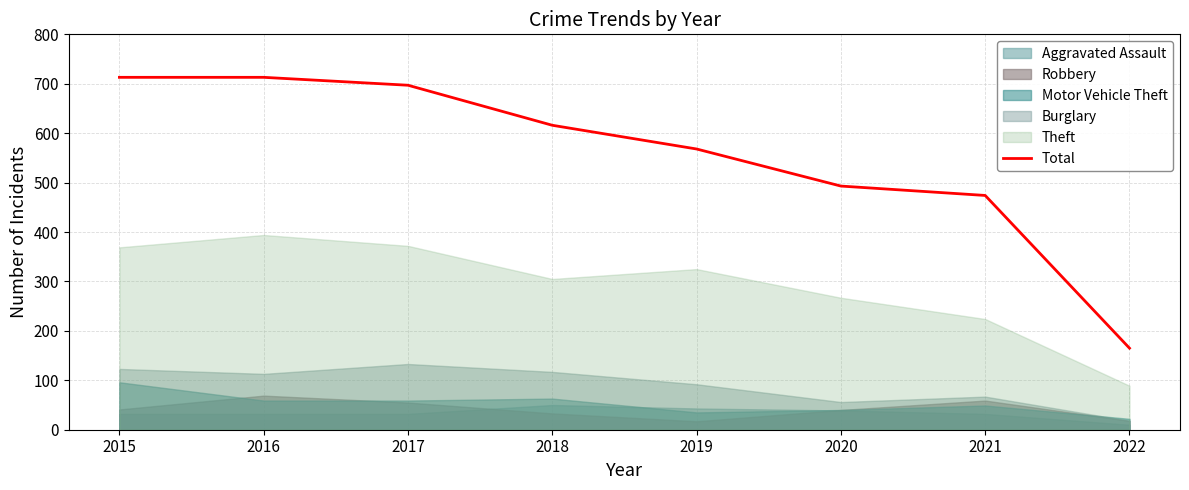

Reading right to left, transcribe all the data shown in this chart.

2022=165	2021=474	2020=493	2019=568	2018=616	2017=697	2016=713	2015=713